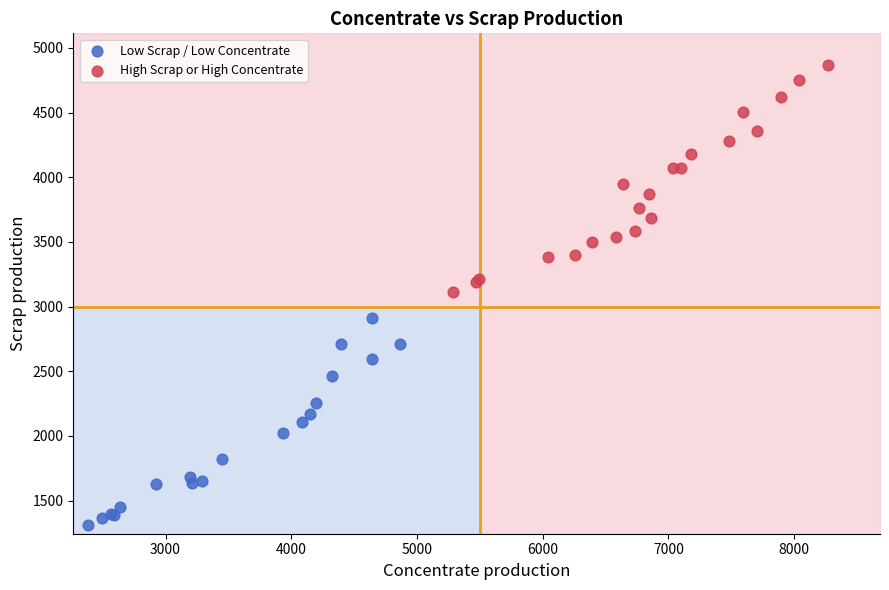

What are all the series names shown in the legend?

Low Scrap / Low Concentrate, High Scrap or High Concentrate